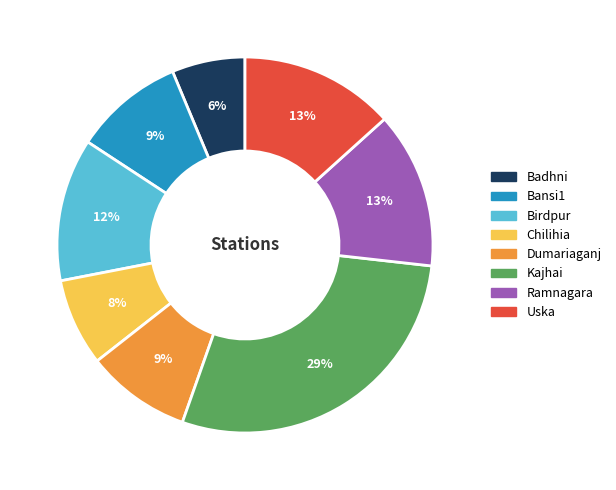

To the nearest percent, what is the combined percentage of Badhni and Dumariaganj?

15%